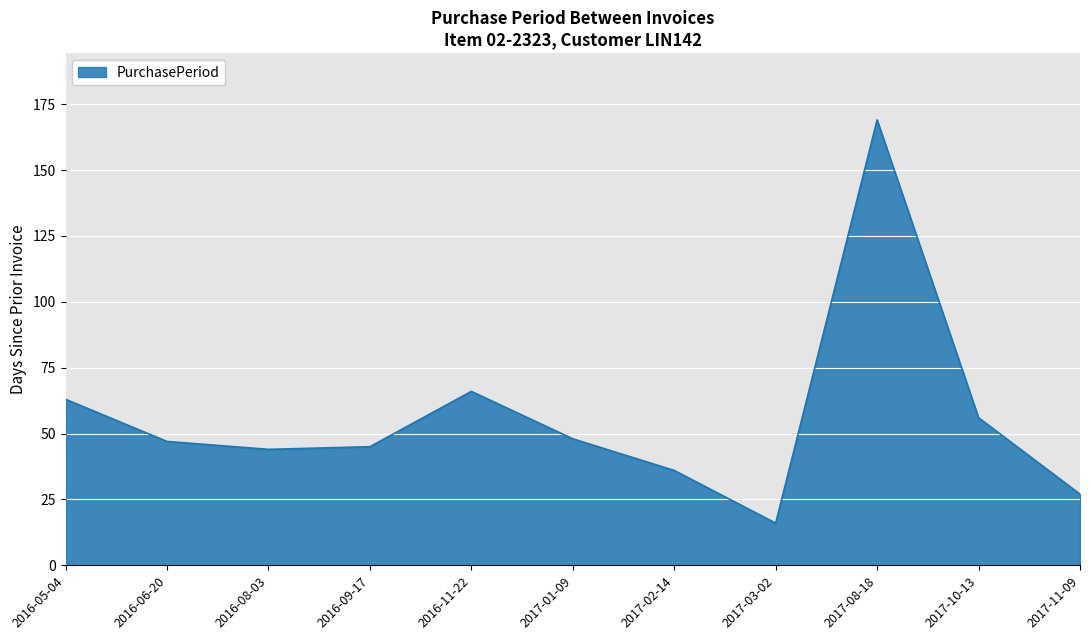

What is the approximate value at 2017-08-18?

169